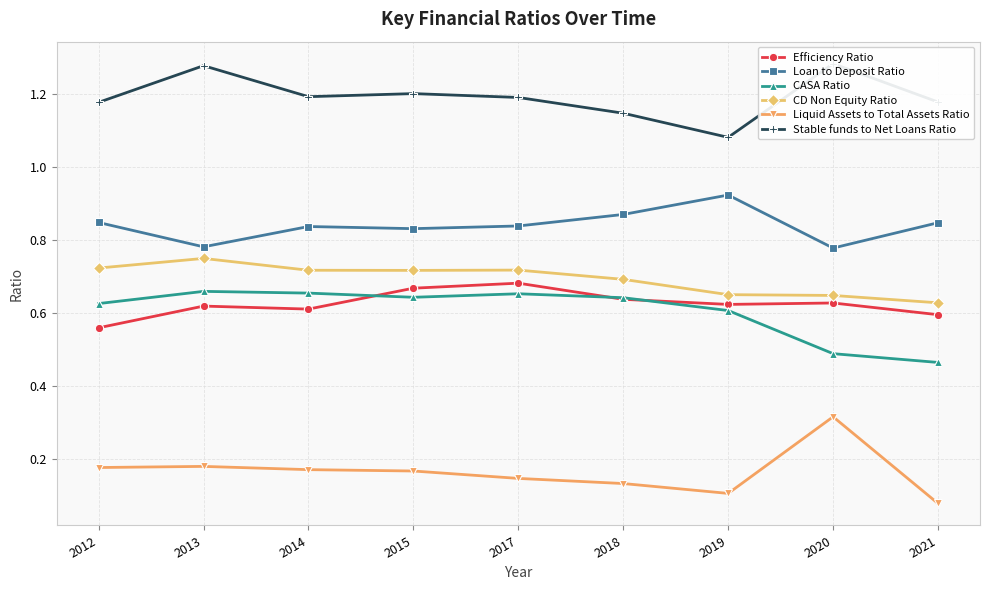

What is the total value across all series at 2015?

4.2